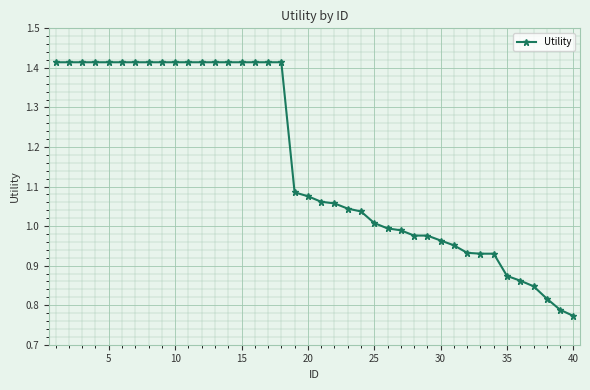

What is the difference between the maximum and minimum values?

0.6